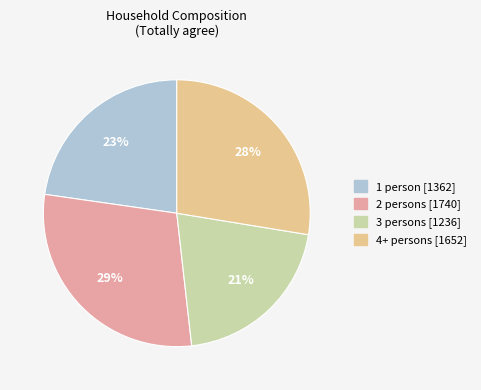

What is the largest slice in the pie chart?

2 persons [1740]